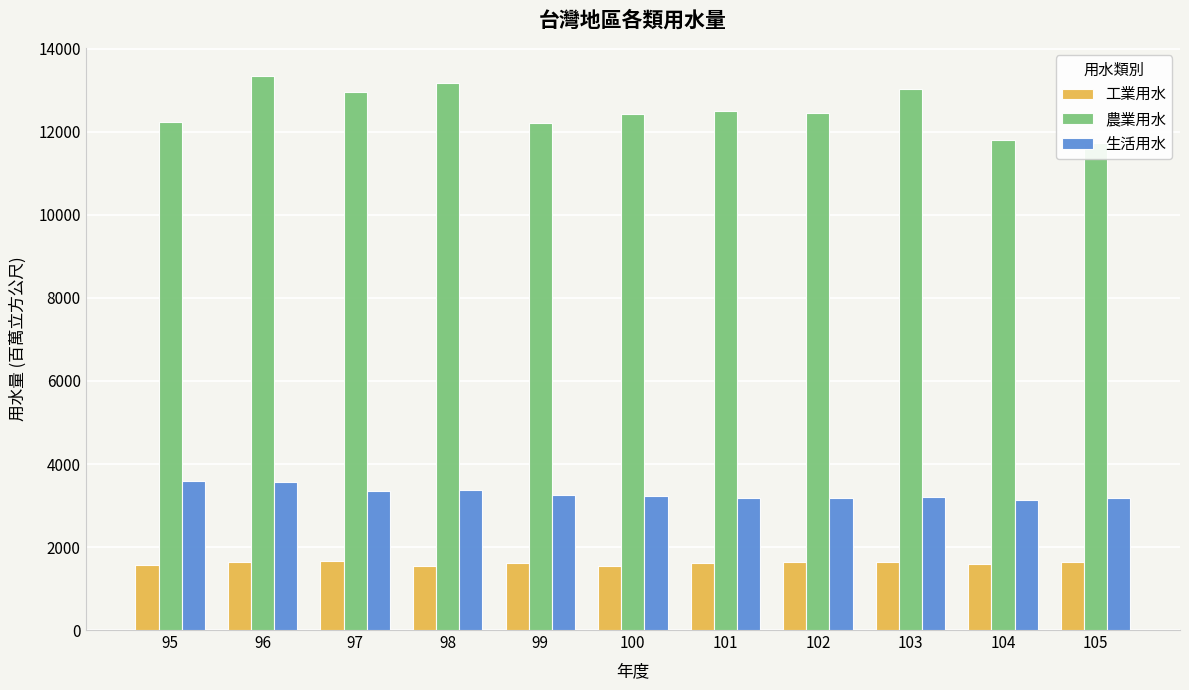

At which label is 生活用水 closest to 3366?

98